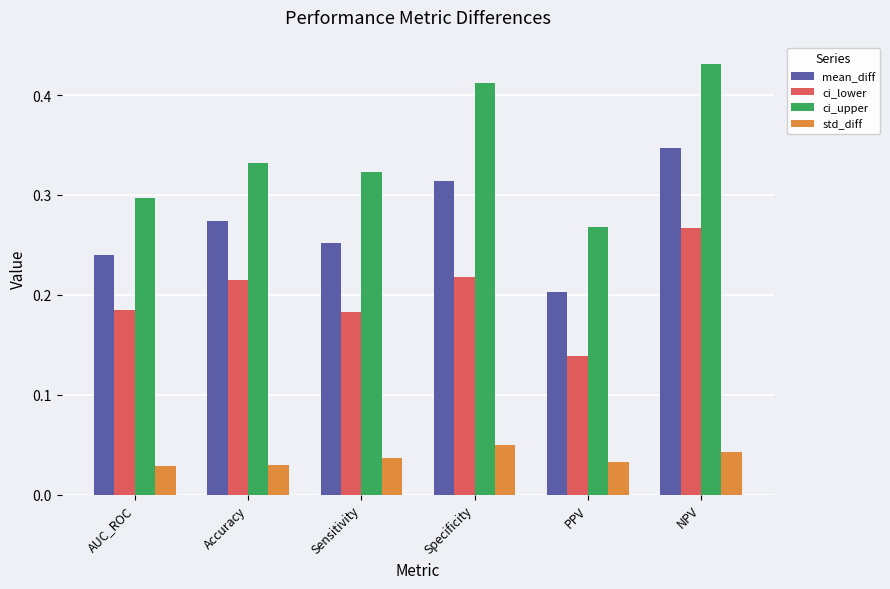

Which label corresponds to the largest value in the chart?

NPV